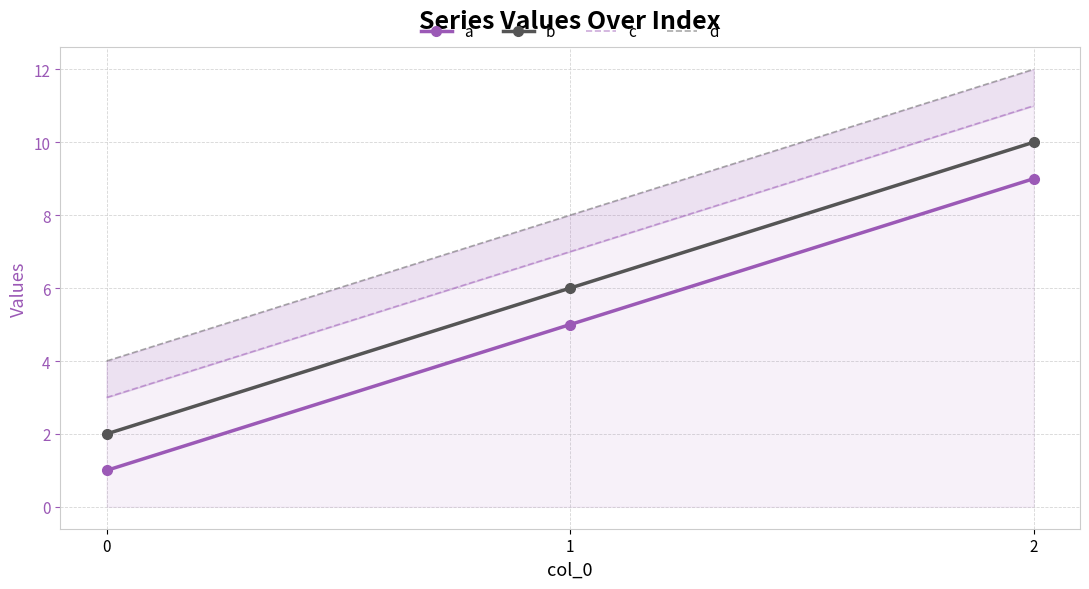

Rank the categories by d value from lowest to highest.

0, 1, 2